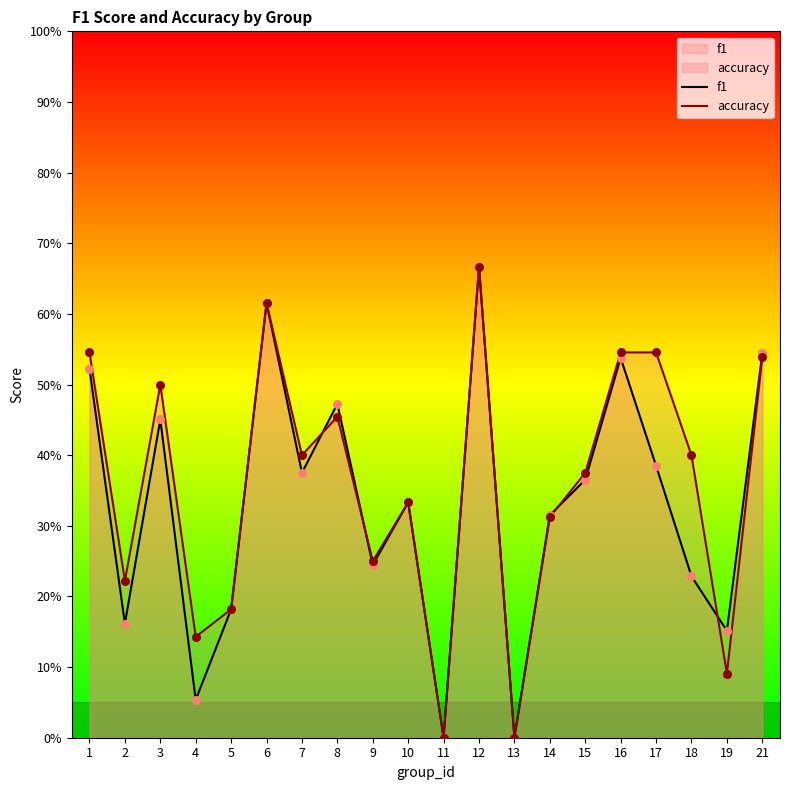

At how many categories does at least one series exceed 0?

18